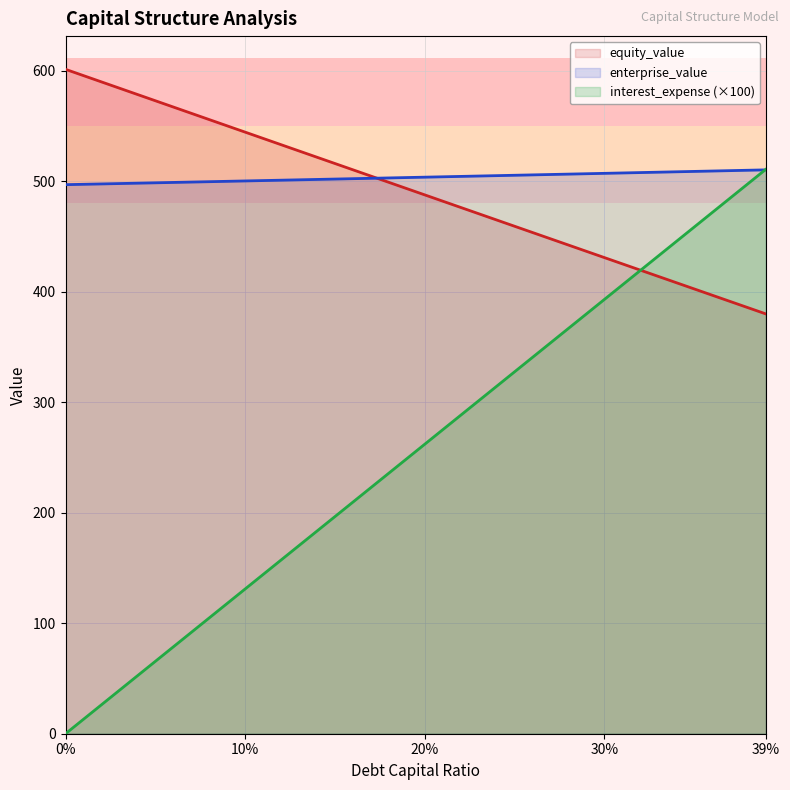

What is the total value across all series at 0%?

1098.4